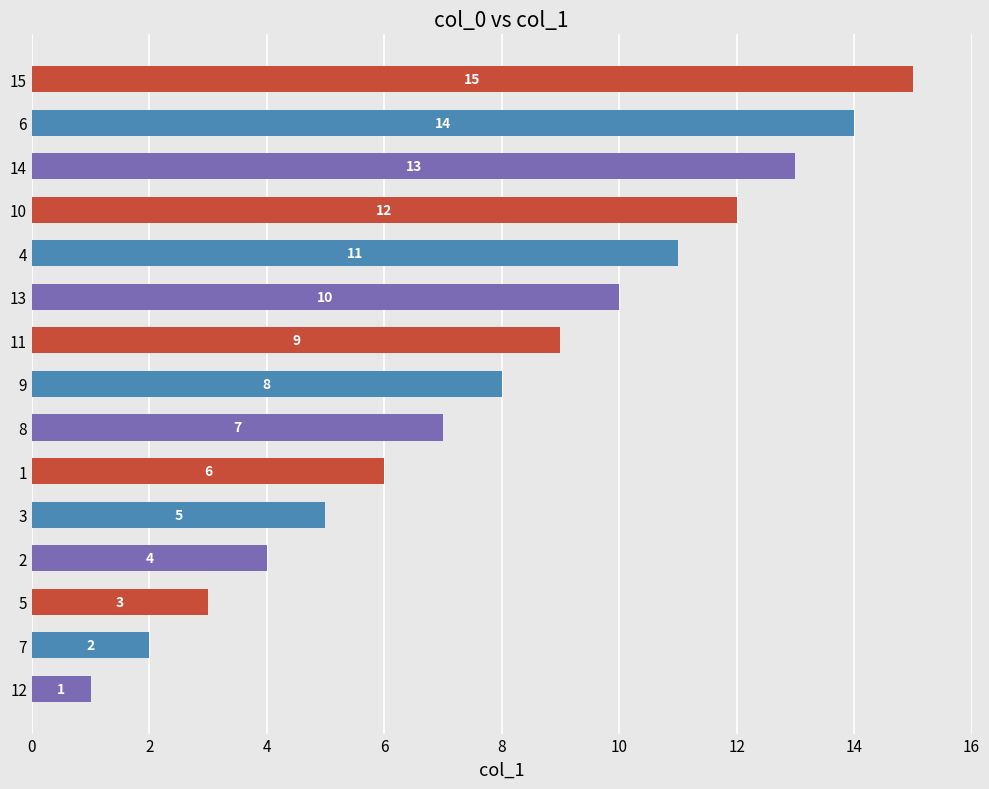

Between 14 and 6, which is larger?

6